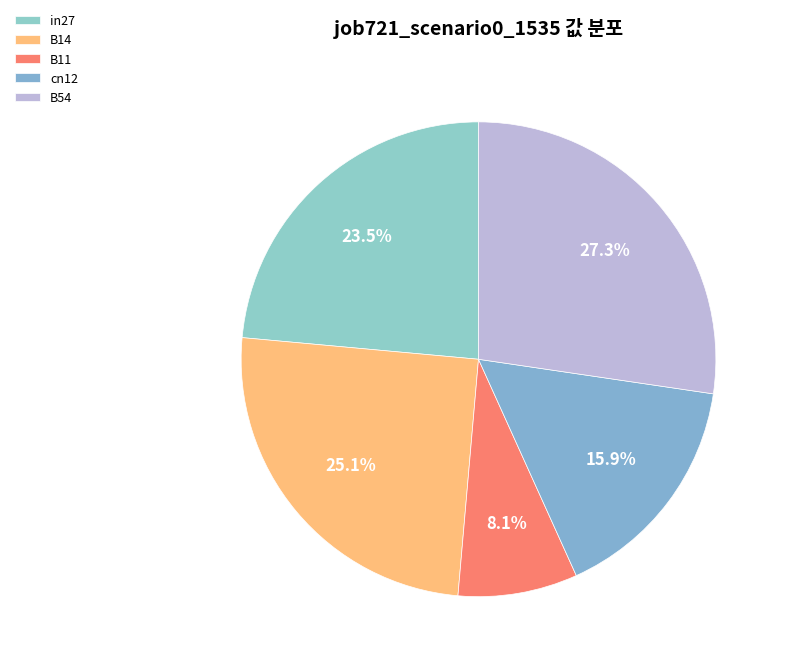

Is the sum of B14 and B11 greater than half?

No